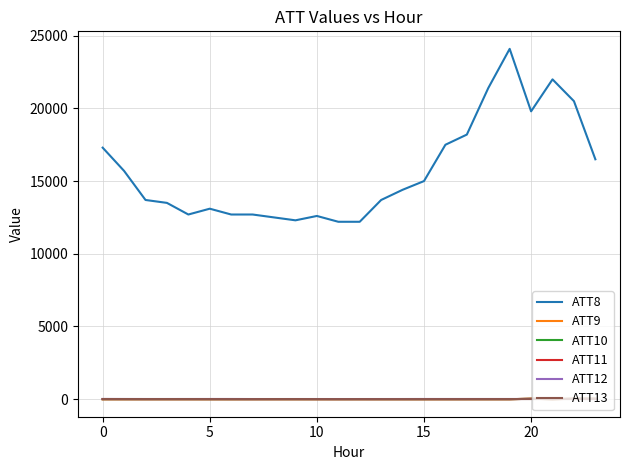

What is the sum of all ATT11 values?

-150.7